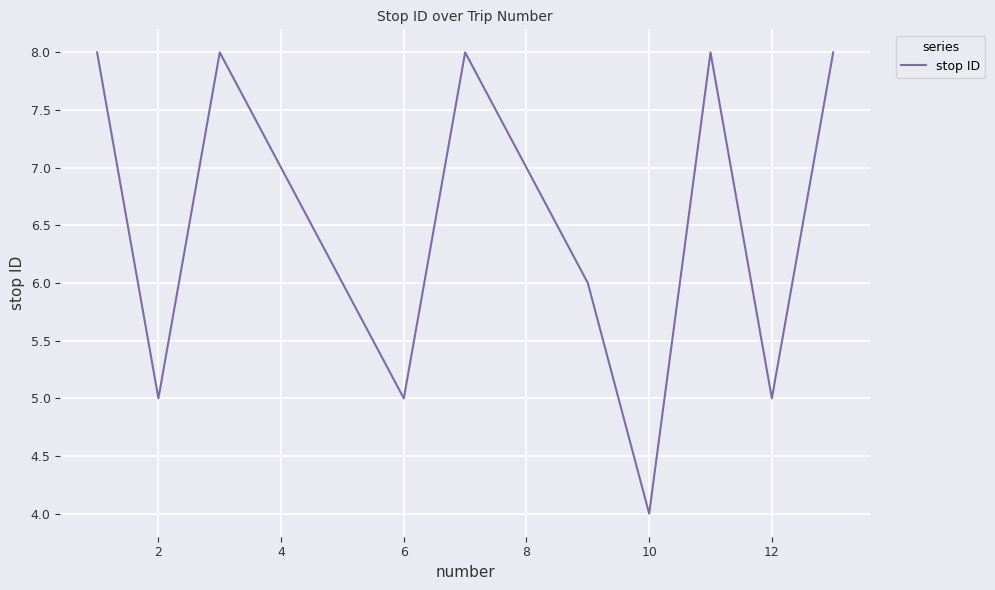

What is the maximum value shown in the chart?

8